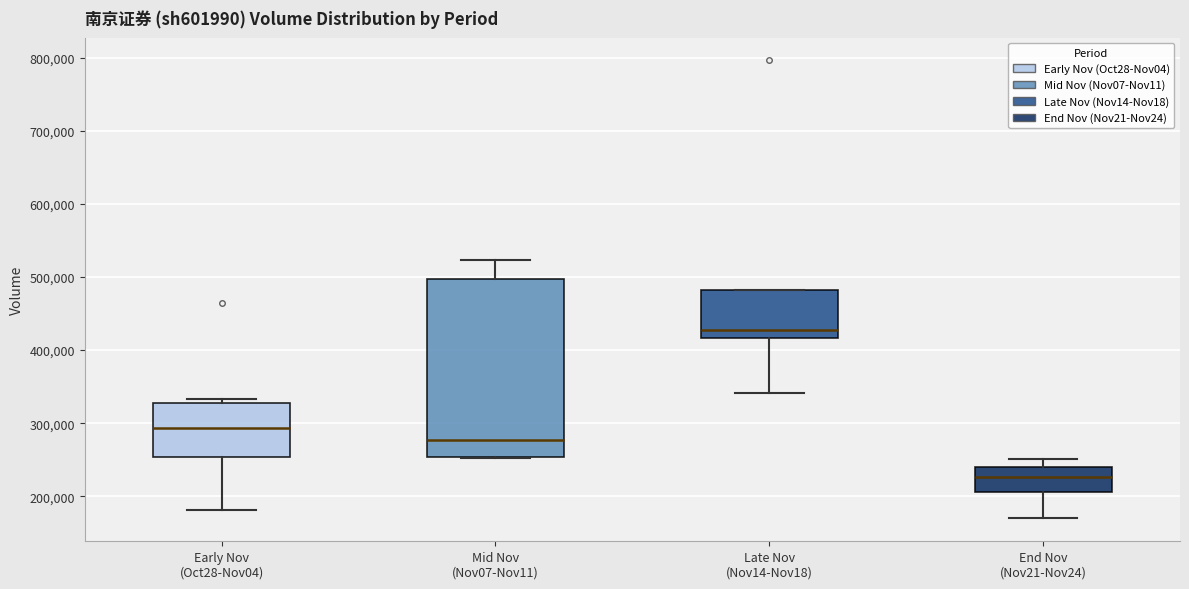

Which box's median line is the lowest?

End Nov (Nov21-Nov24)